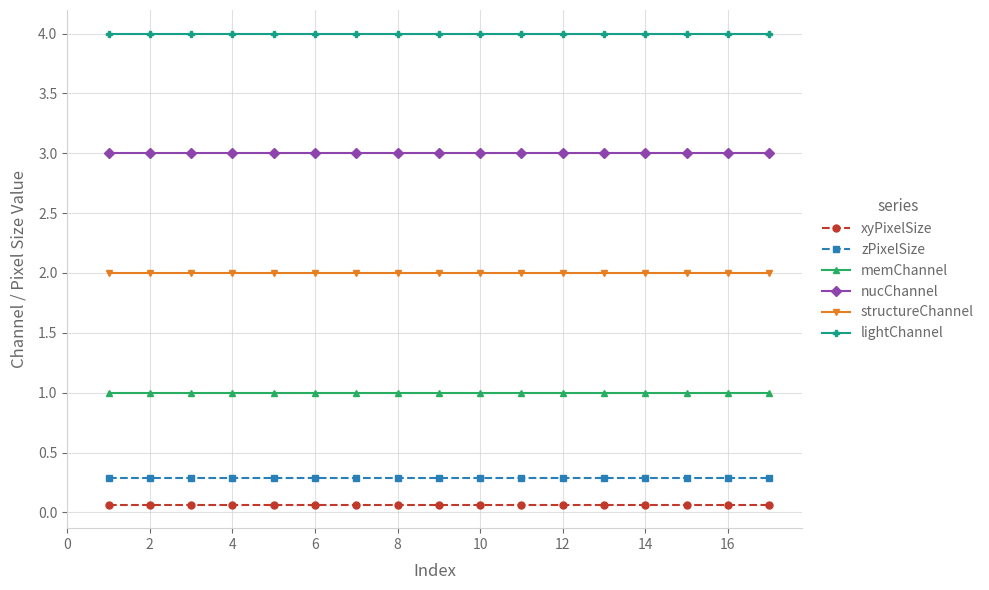

What are all the series names shown in the legend?

xyPixelSize, zPixelSize, memChannel, nucChannel, structureChannel, lightChannel